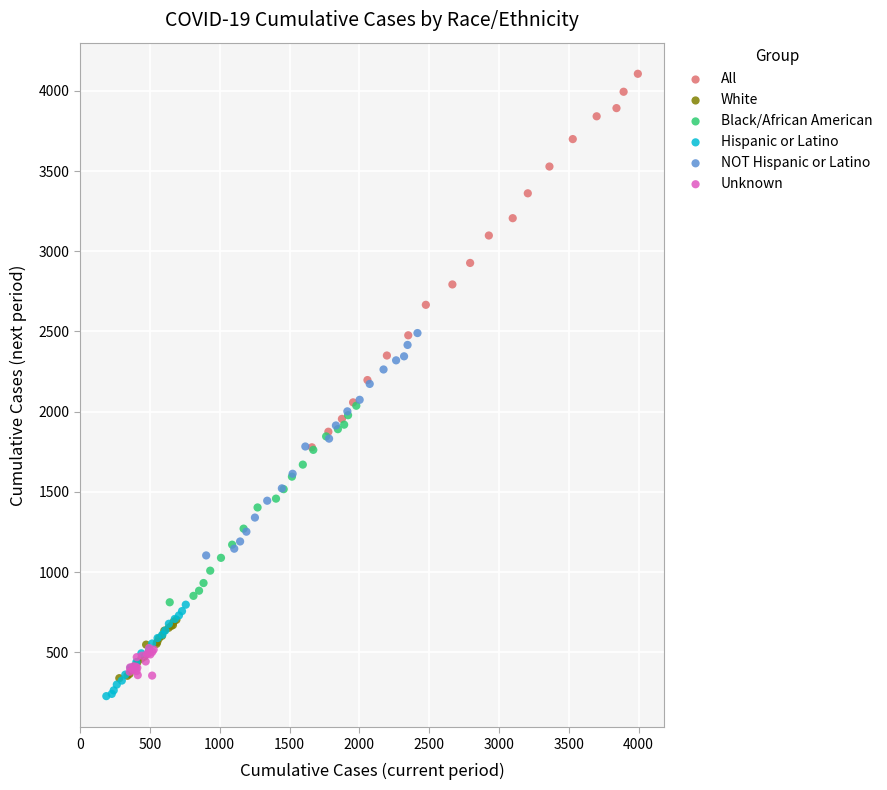

Which series reaches the maximum Y coordinate?

All